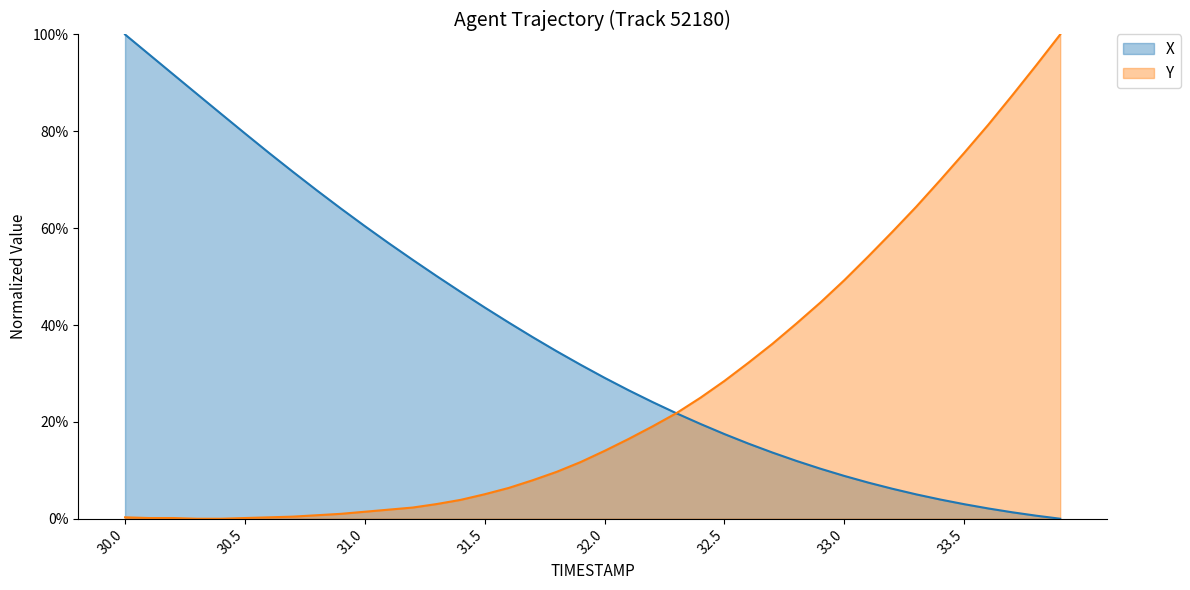

How many lines are shown in the chart?

2